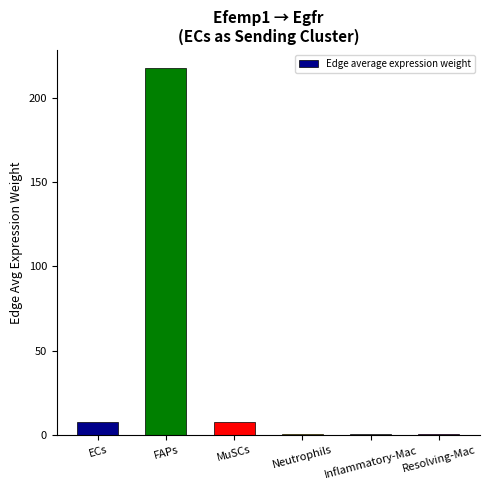

What is the sum of all values?

234.1